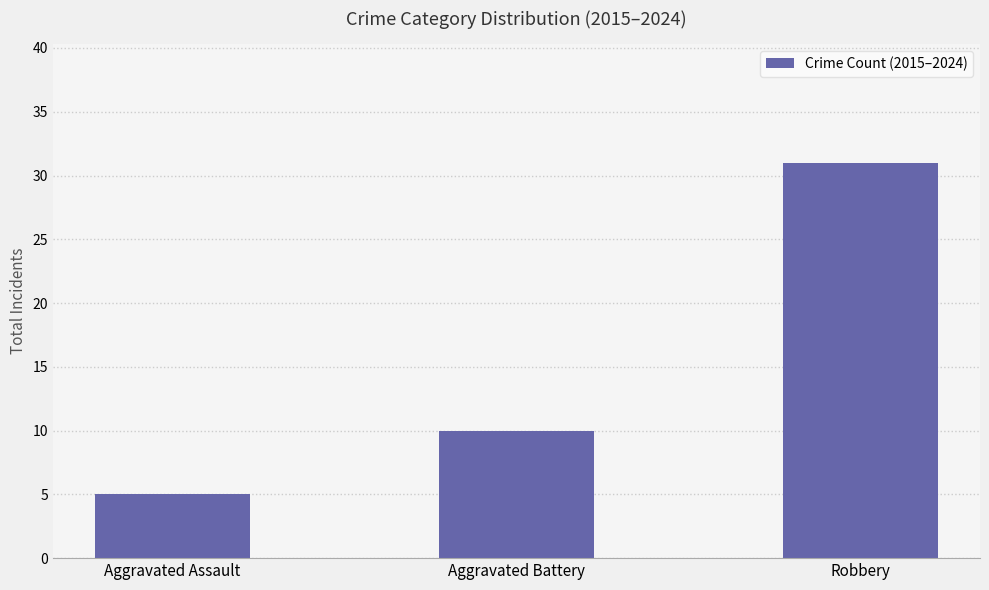

Reading left to right, list all the values displayed in this chart.

Aggravated Assault=5	Aggravated Battery=10	Robbery=31